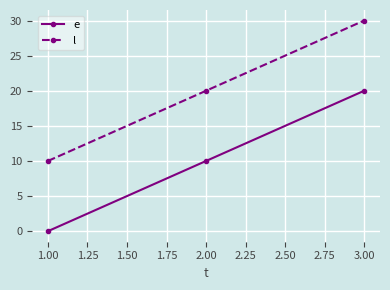

What is the difference between the highest and lowest values at 2.00?

10